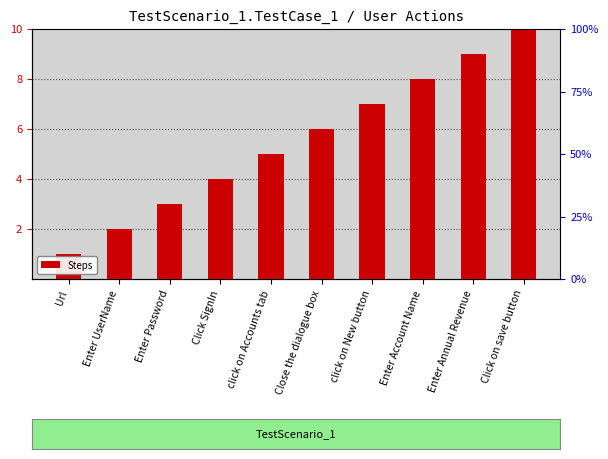

The value at Enter Account Name is 3. True or false?

False